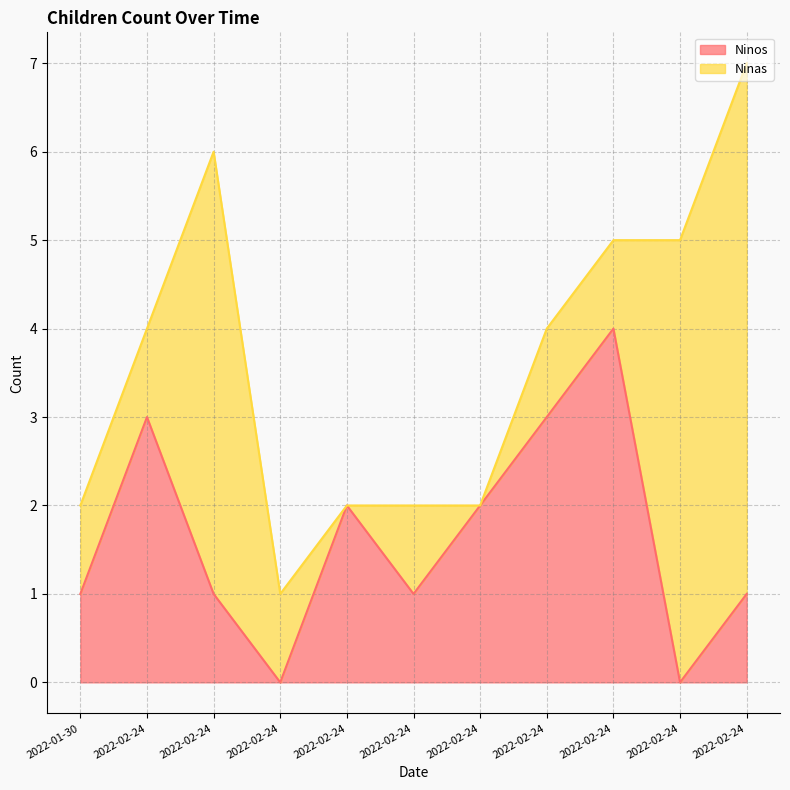

What is the change in value from 2022-02-24 to 2022-02-24?

-2